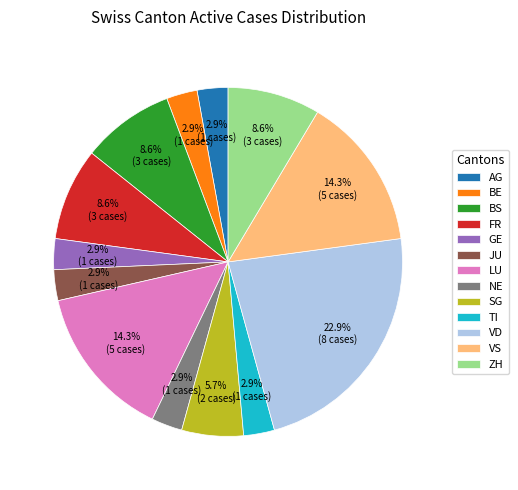

What is the largest slice in the pie chart?

VD